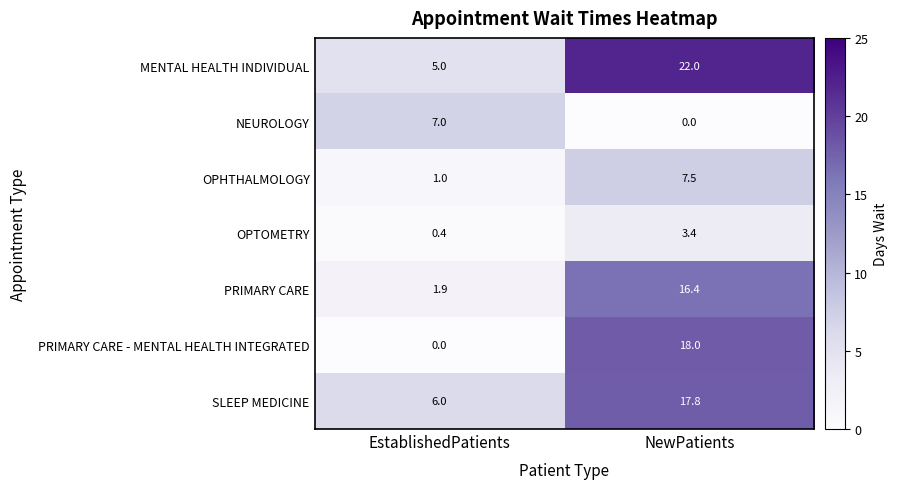

The NEUROLOGY series shows 9.2 at EstablishedPatients. True or false?

False